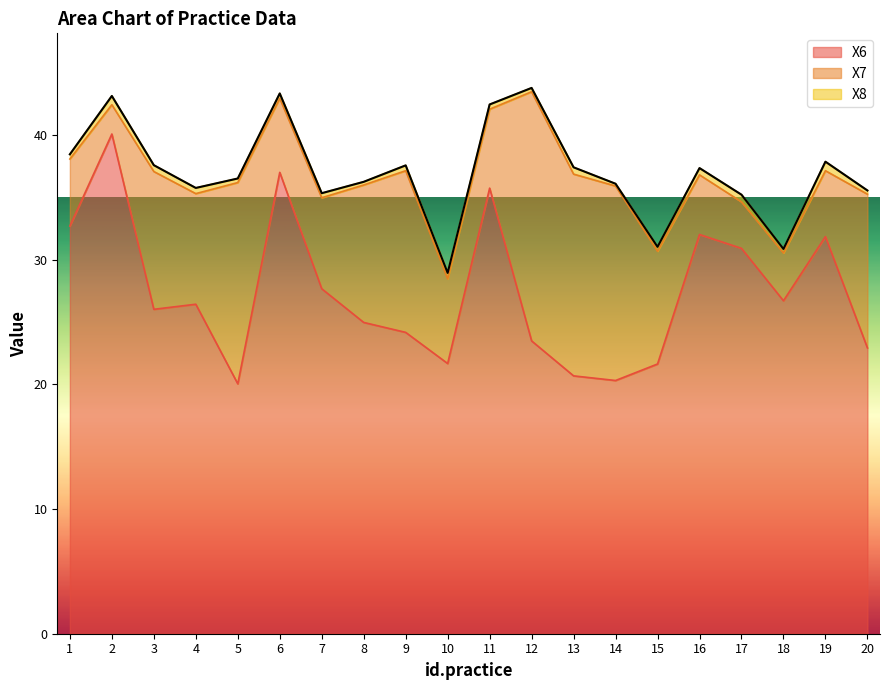

Reading right to left, transcribe all the data shown in this chart.

X6: 22.9	31.8	26.7	30.9	32.0	21.6	20.3	20.7	23.5	35.7	21.7	24.2	25.0	27.7	37.0	20.0	26.4	26.0	40.1	32.7
X7: 12.3	5.3	3.8	3.7	4.8	9.0	15.6	16.2	20.0	6.3	6.8	13.0	11.0	7.3	5.9	16.1	8.9	11.0	2.3	5.4
X8: 0.3	0.7	0.3	0.6	0.5	0.3	0.2	0.5	0.3	0.4	0.5	0.4	0.3	0.4	0.4	0.3	0.5	0.5	0.7	0.4